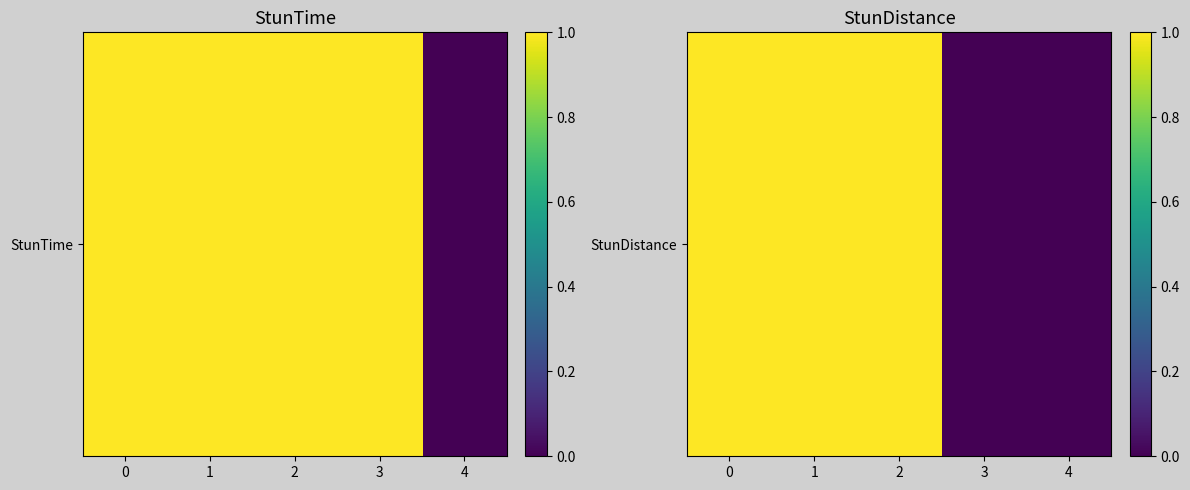

What value does the data have at 1?

1